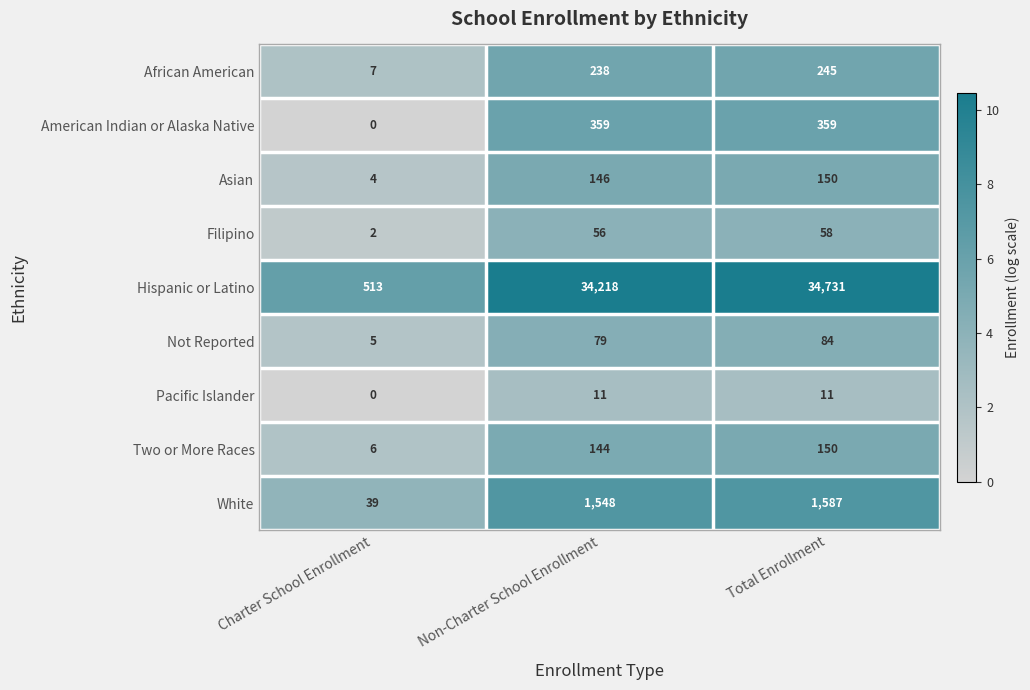

At which category does the chart reach its peak across all series?

Total Enrollment